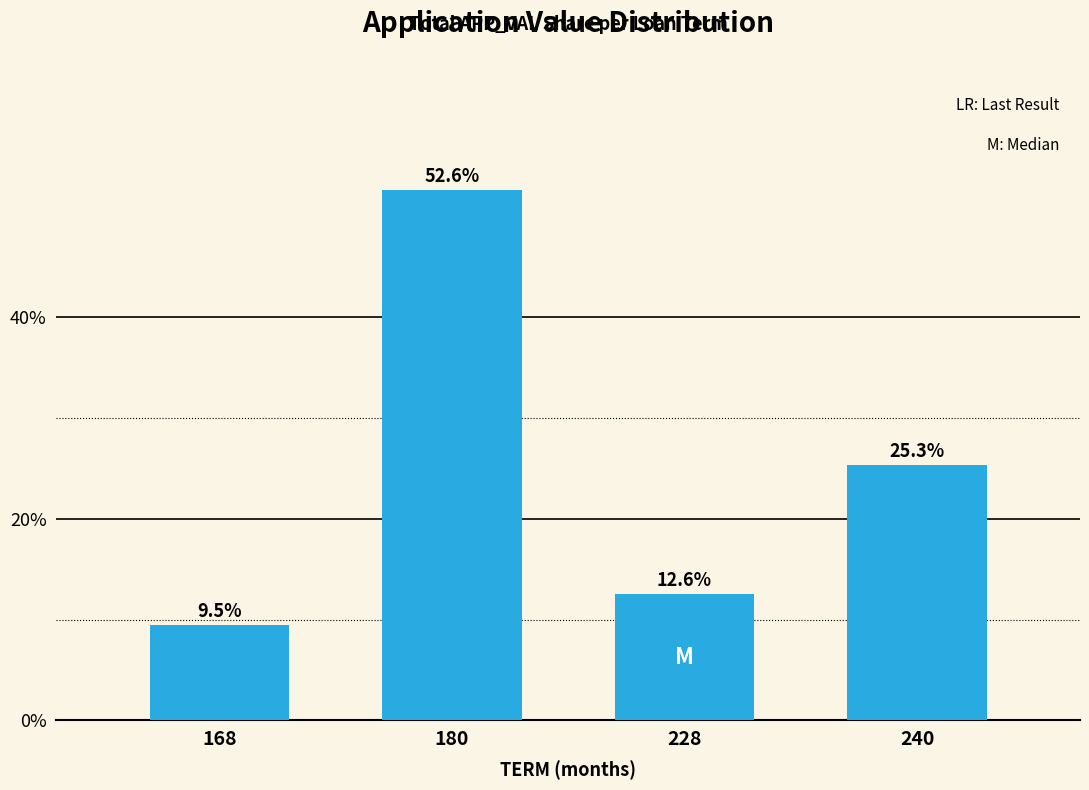

Reading left to right, what are all the values shown in this chart?

9.5	52.6	12.6	25.3